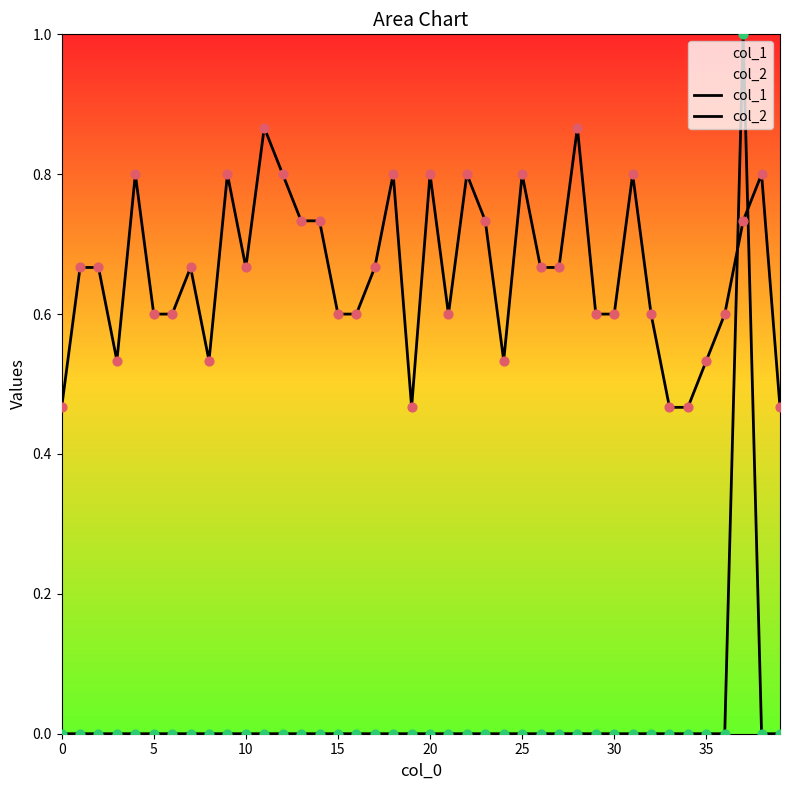

Which series reaches the maximum Y coordinate?

col_2